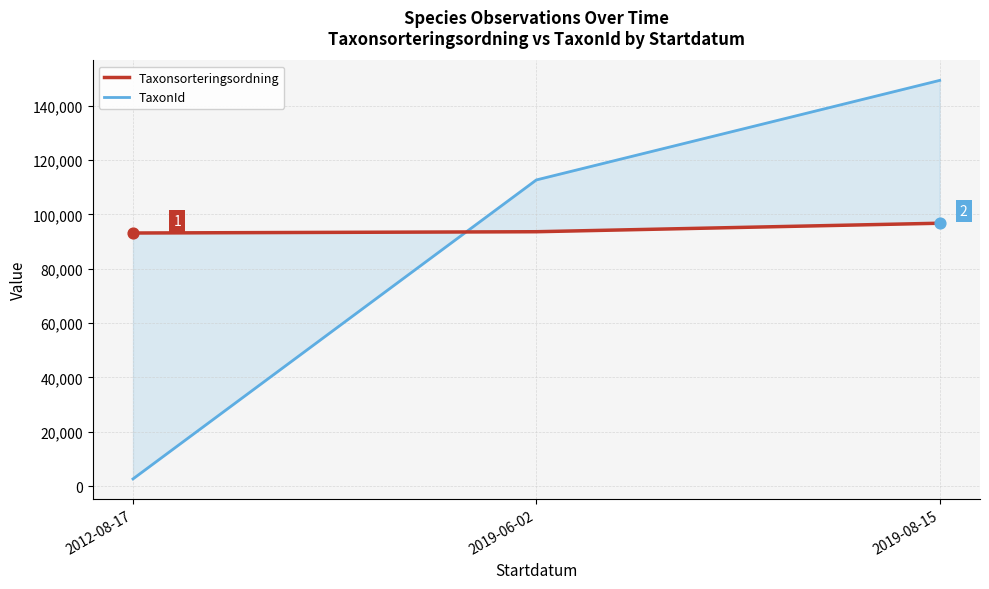

Which series contains the lowest Y value?

TaxonId